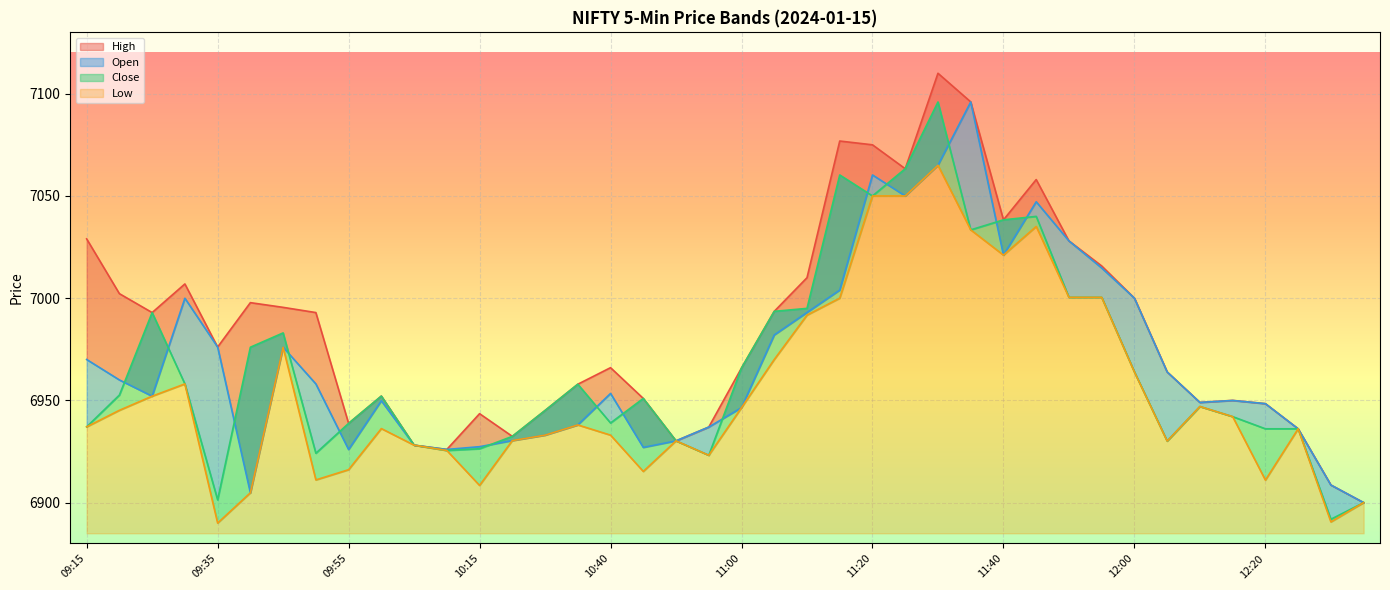

How many values in the High series exceed 6976?

20